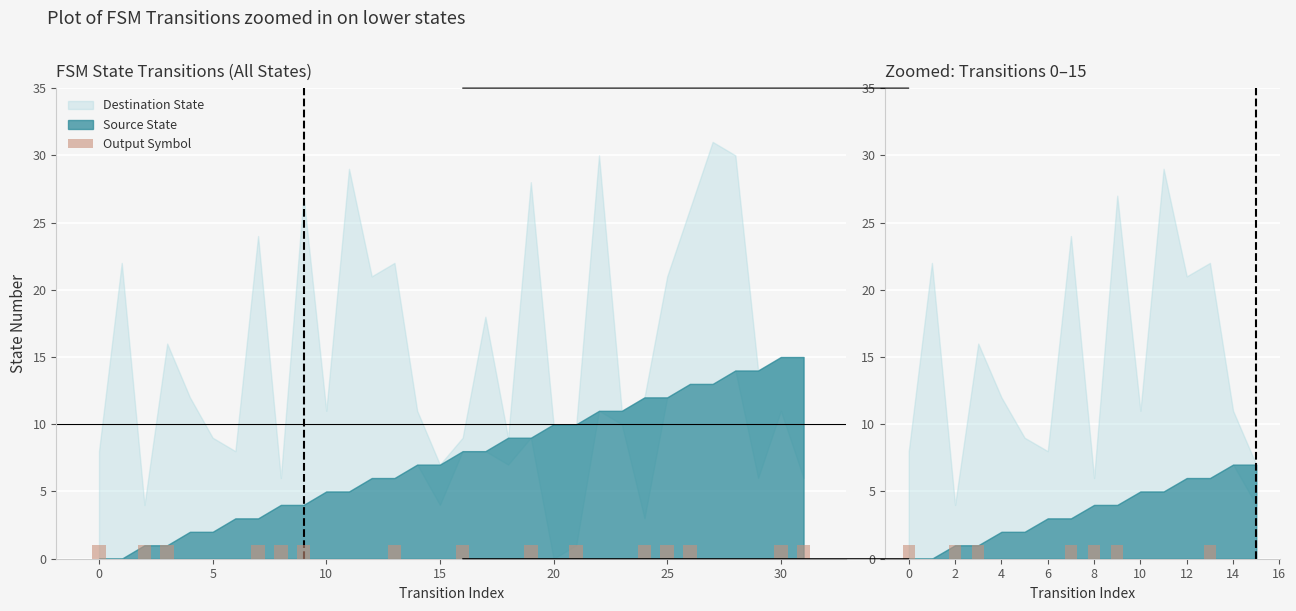

Does the chart contain stacked bars?

No